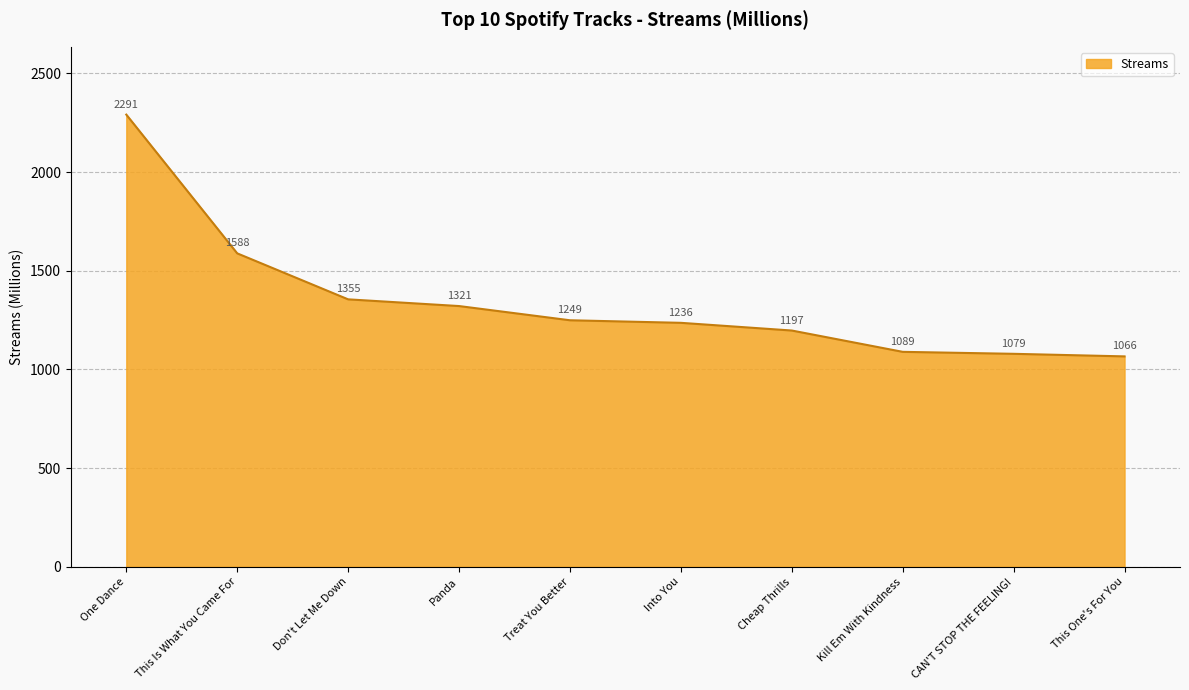

Rank the categories by value from lowest to highest.

This One's For You, CAN'T STOP THE FEELING!, Kill Em With Kindness, Cheap Thrills, Into You, Treat You Better, Panda, Don't Let Me Down, This Is What You Came For, One Dance